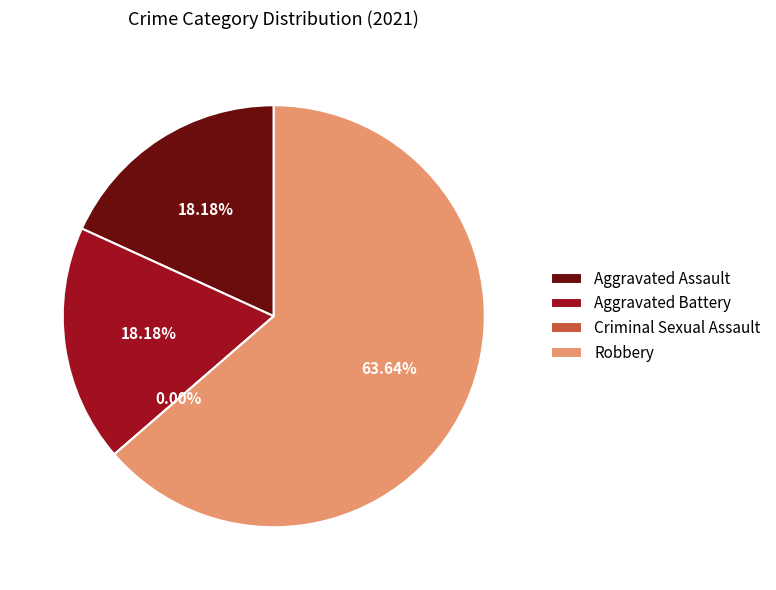

What is the change in value from Aggravated Assault to Criminal Sexual Assault?

-2